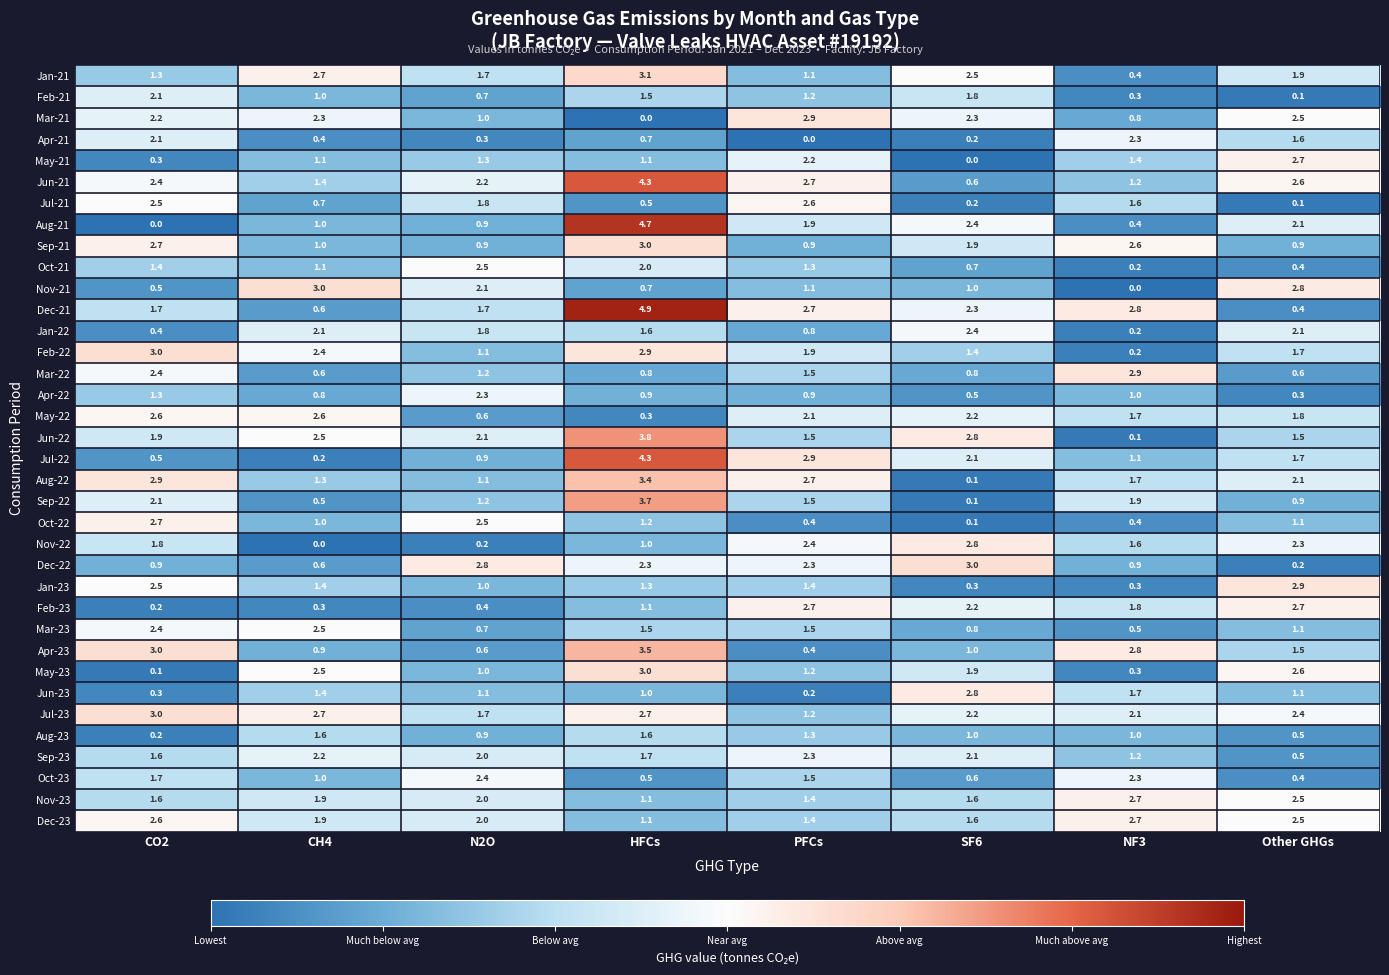

Which series has the largest range (max minus min)?

Aug-21